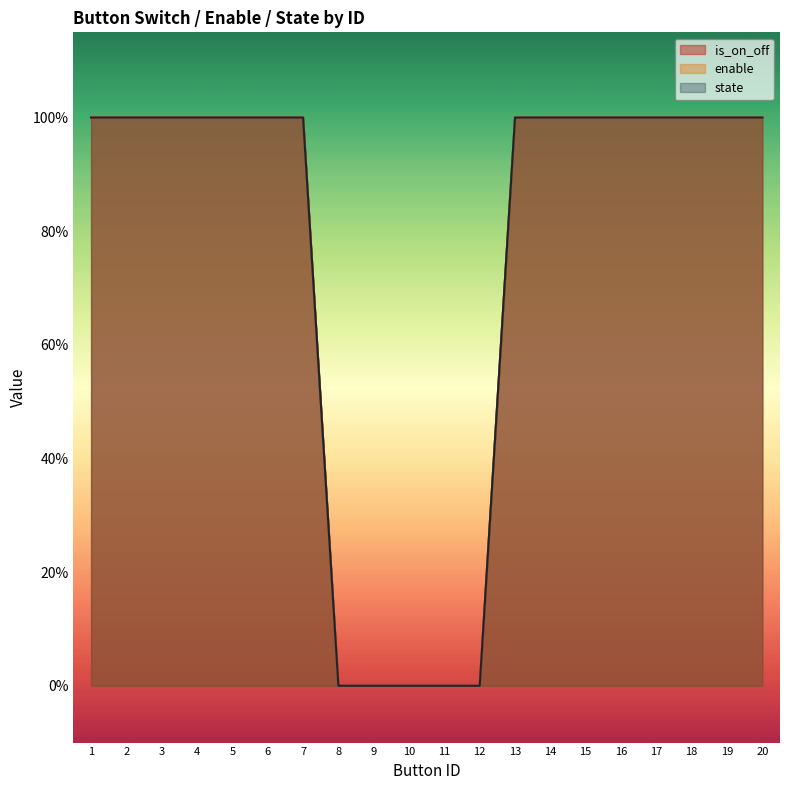

What is the sum of all state values?

15